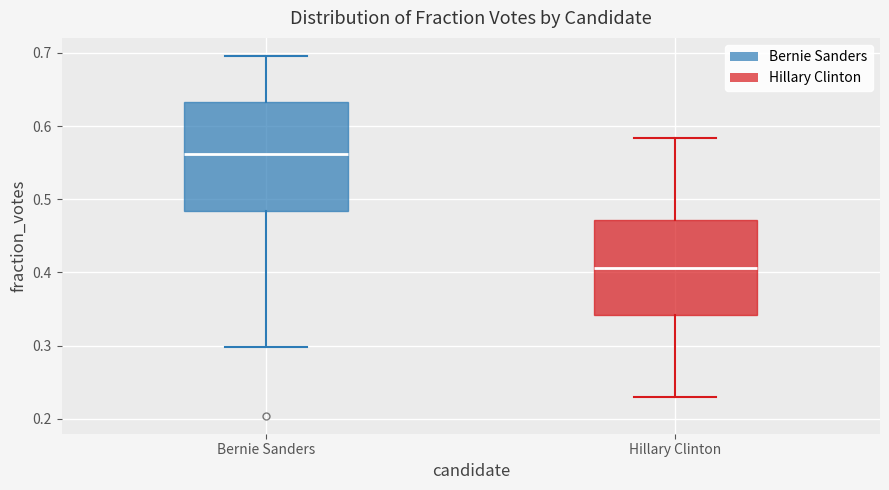

Where does the lower whisker of the box for Hillary Clinton end on the y-axis? The values are not printed on the chart, so give them approximately, as read against the axis.

0.23